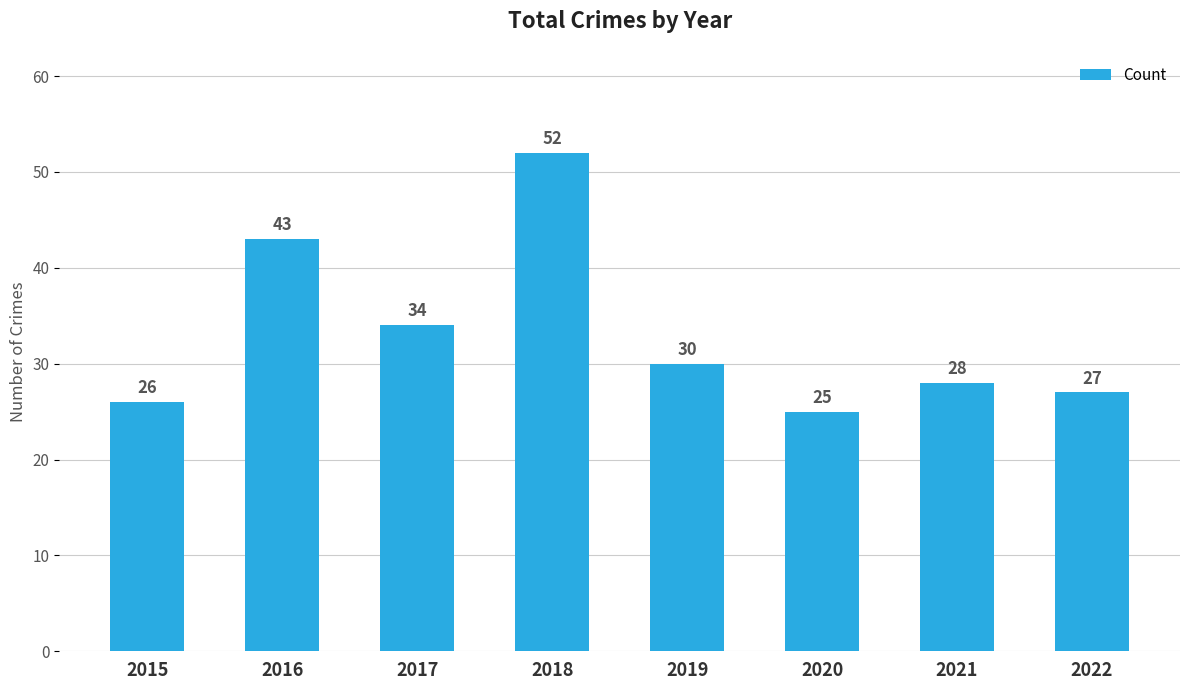

How many values are below 30?

4